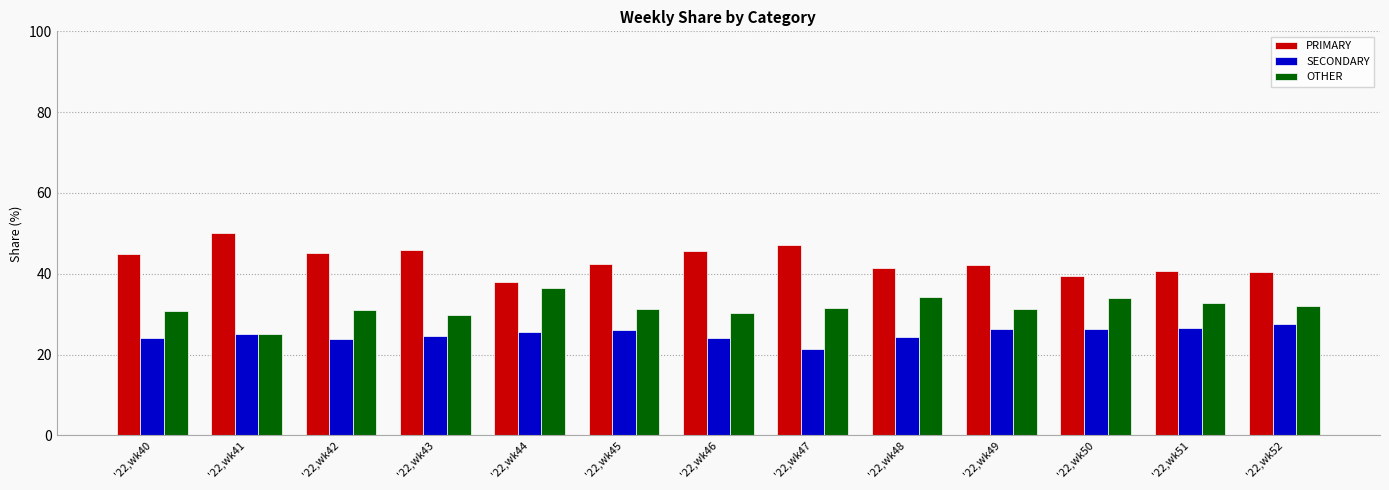

Rank the series by their average value, from lowest to highest.

SECONDARY, OTHER, PRIMARY